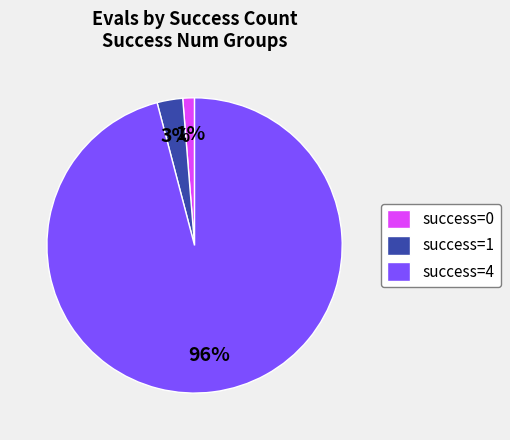

To the nearest percent, what percentage of the pie is success=0?

1%